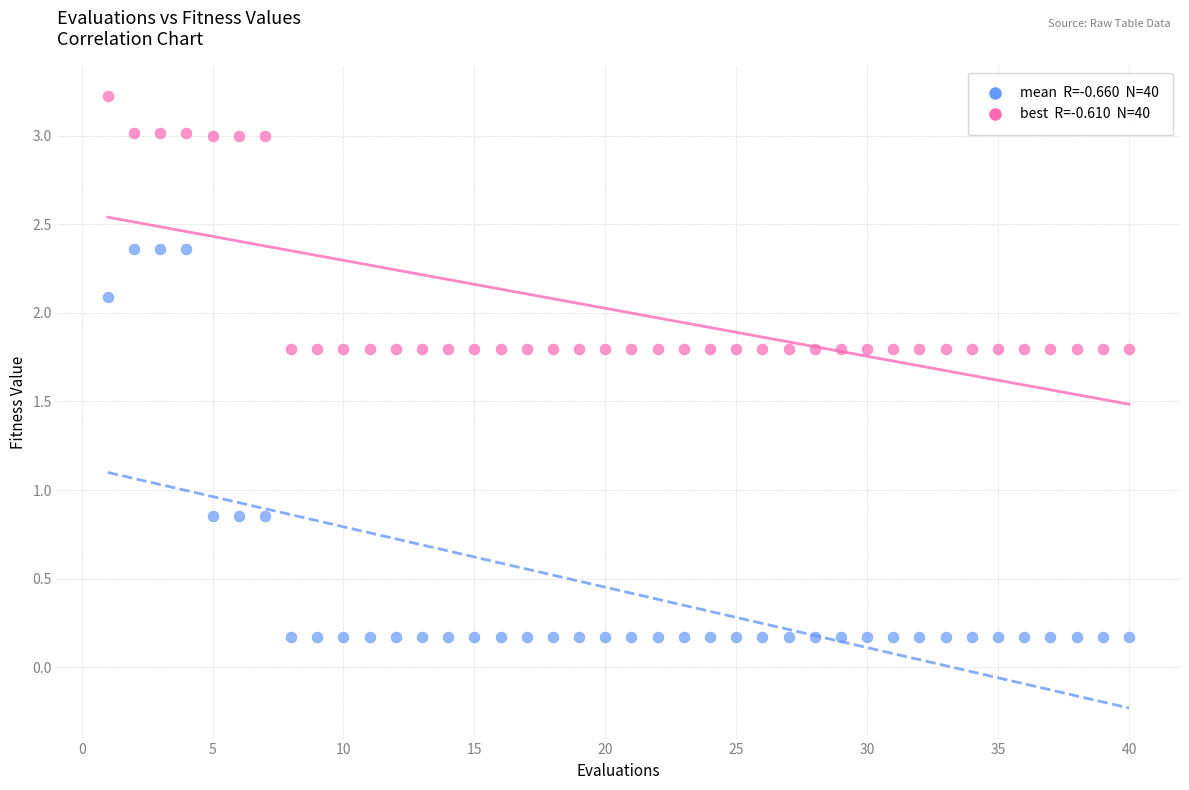

Across all data points, what is the range of Y values (max minus min)?

3.1